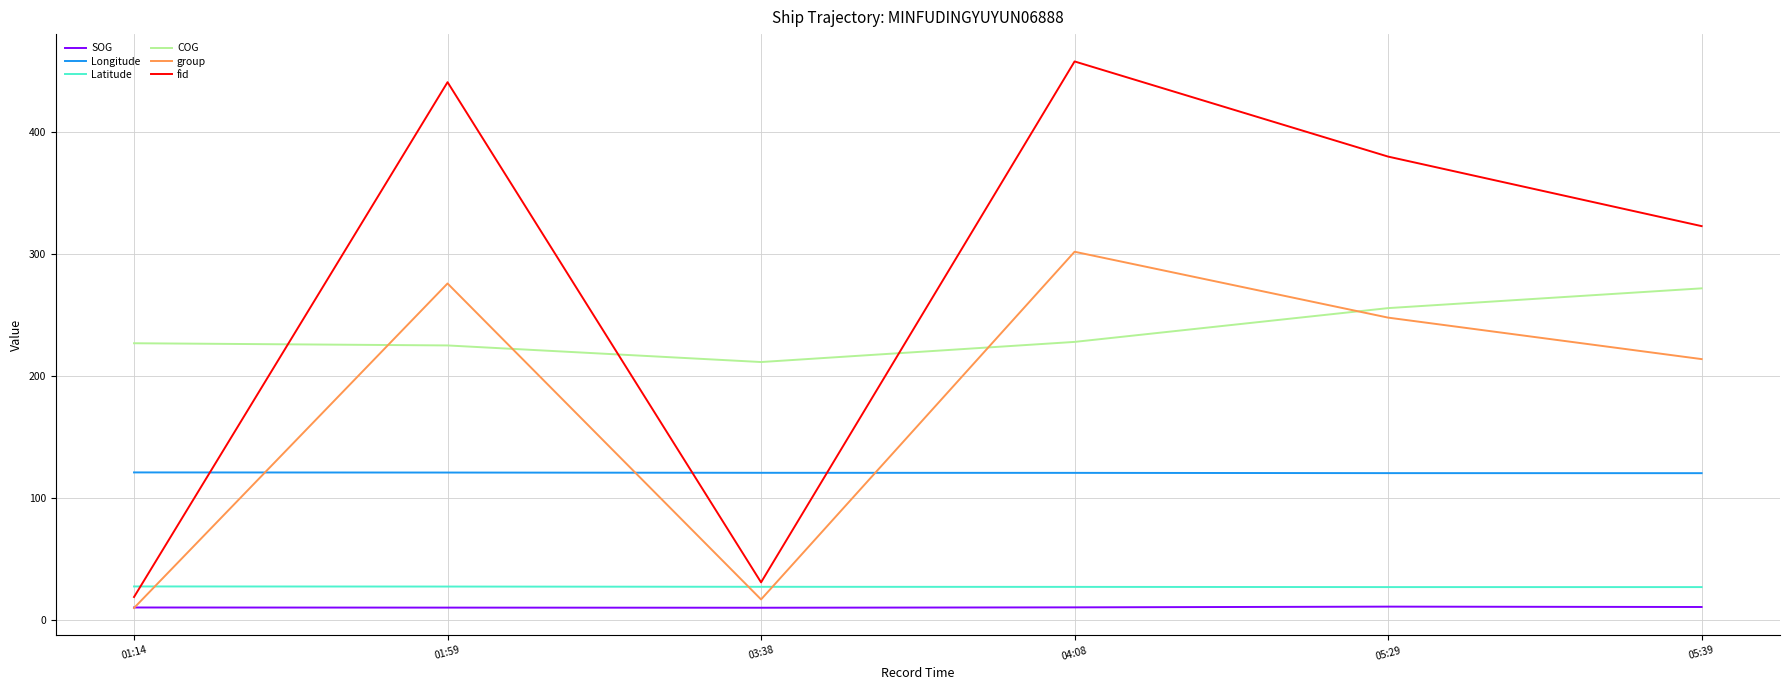

What is the spread (max minus min) of values at 01:14?

217.0